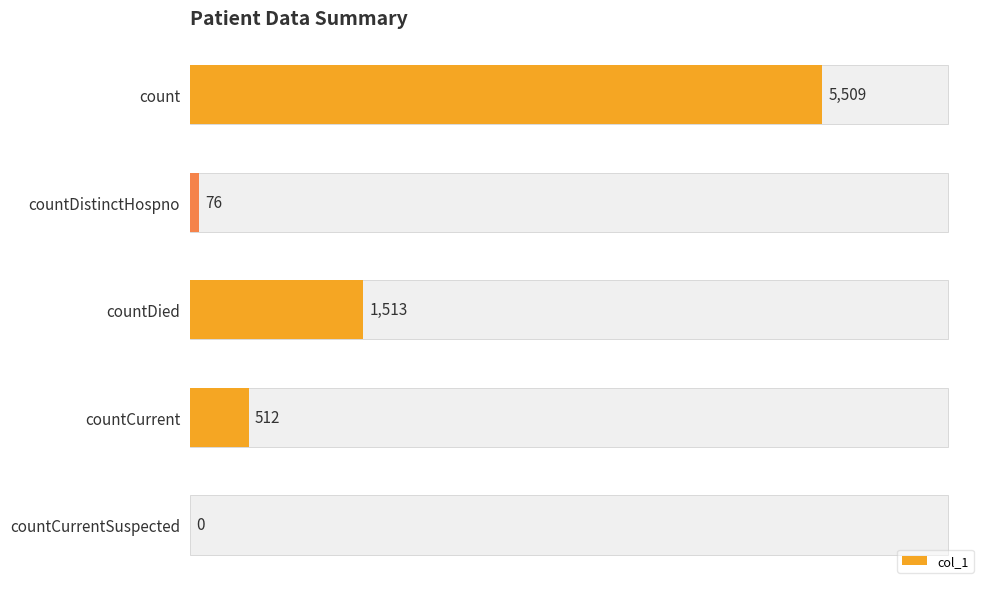

How many positive values are there?

4